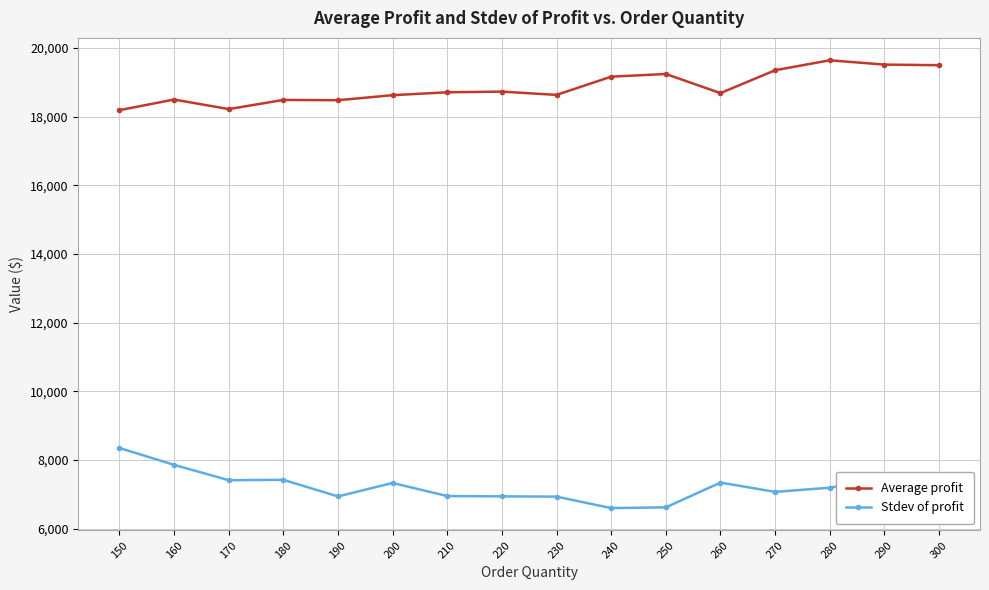

True or false: Stdev of profit and Average profit cross at least once.

False